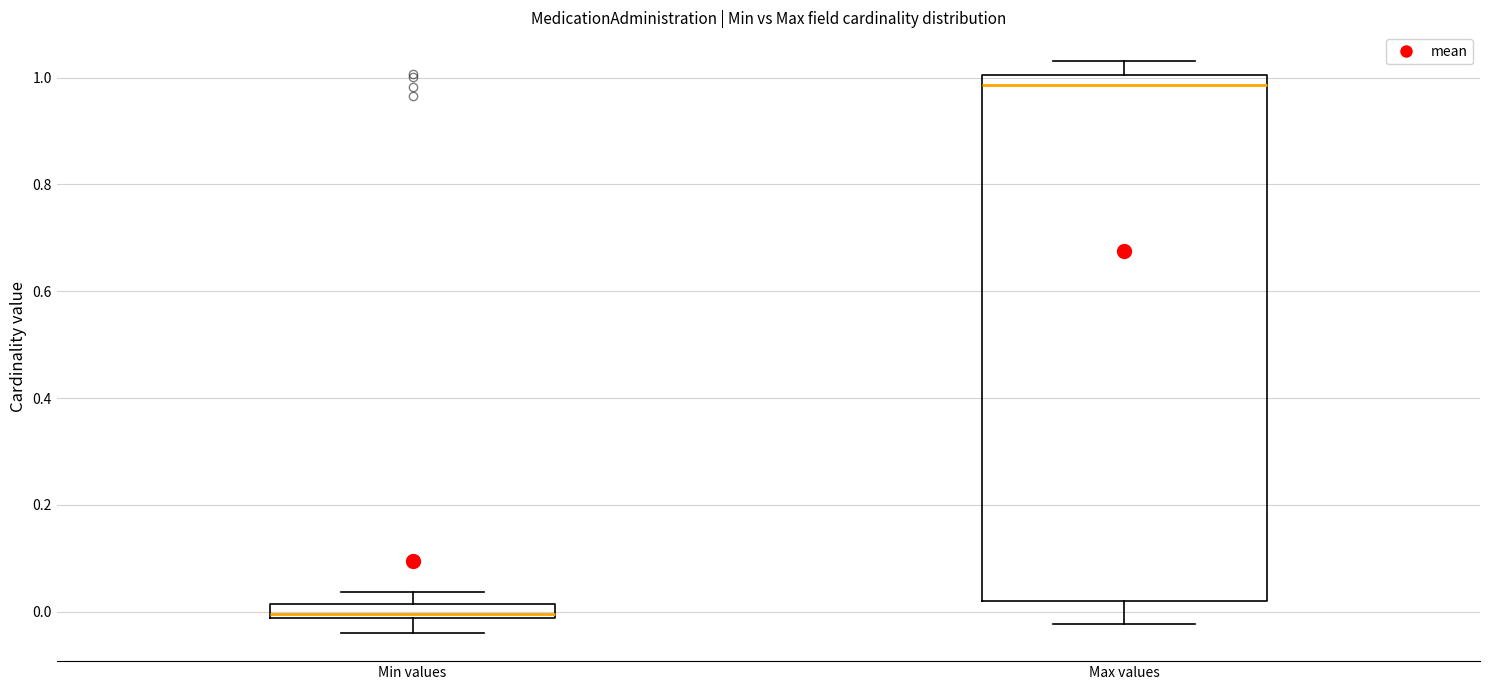

Comparing the boxes themselves (not the whiskers), which one is the tallest?

Max values